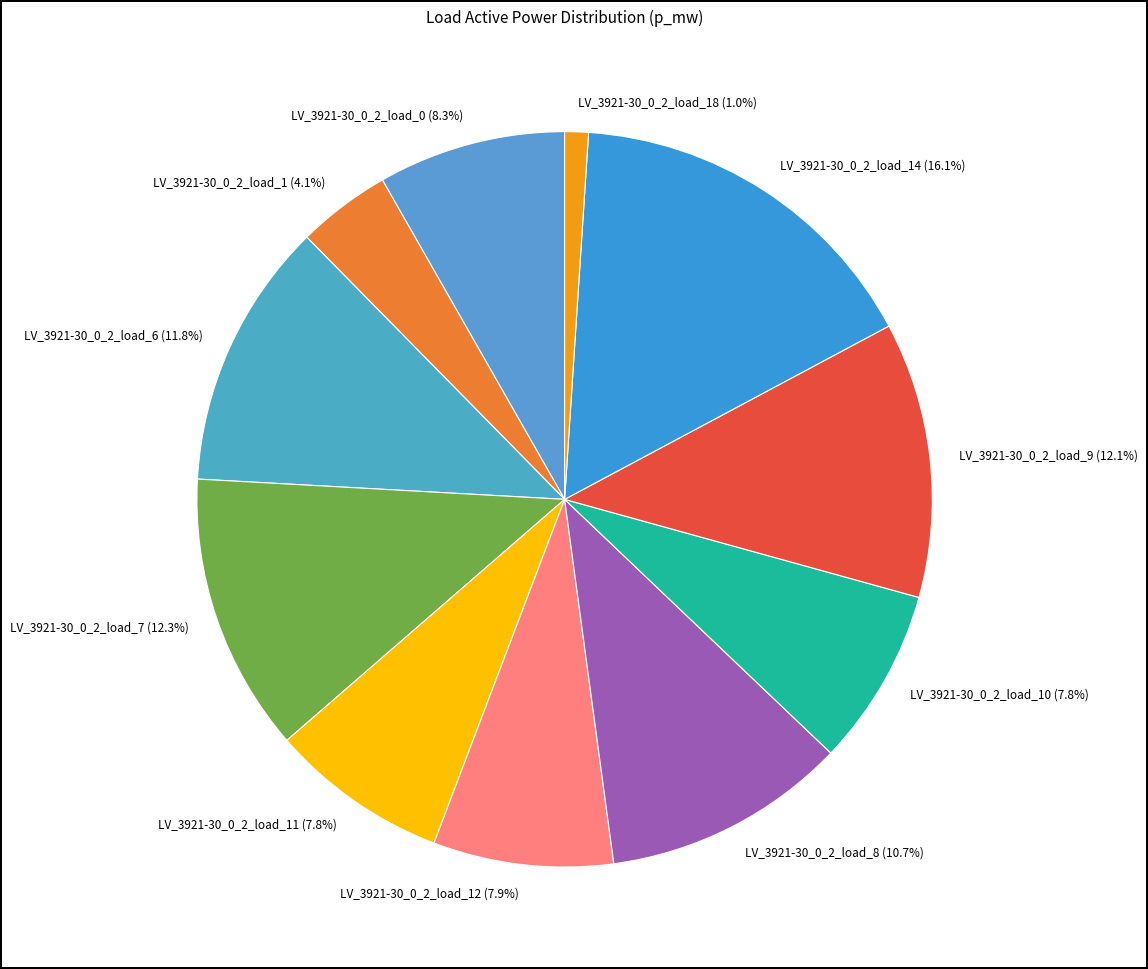

Is there any slice that represents more than half of the pie?

No